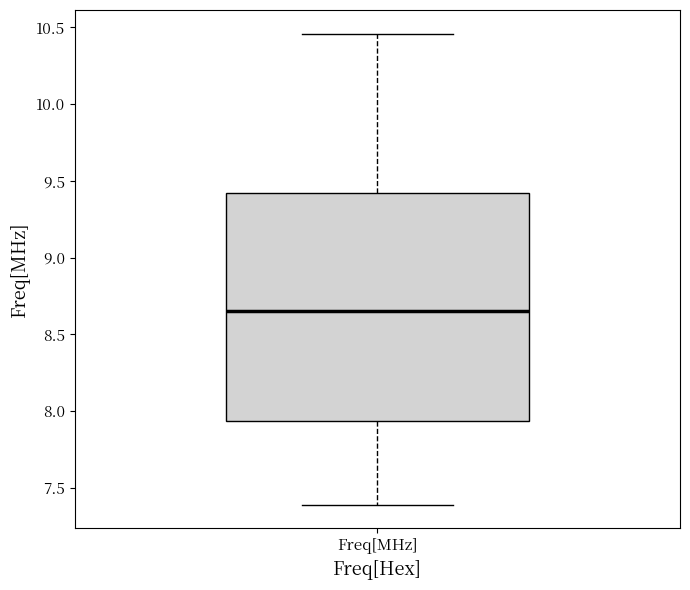

Where is the upper edge of the box for Freq[MHz] on the y-axis? The values are not printed on the chart, so give them approximately, as read against the axis.

9.40